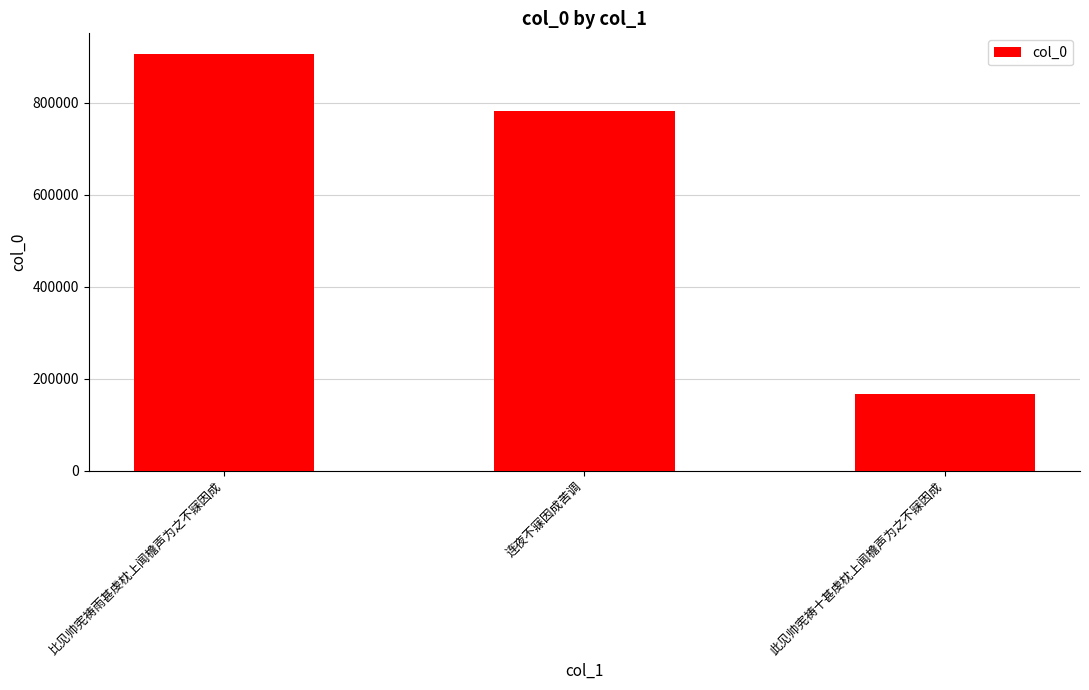

What is the change in value from 连夜不寐因成苦调 to 此见帅宪祷十甚虔枕上闻檐声为之不寐因成?

-615709